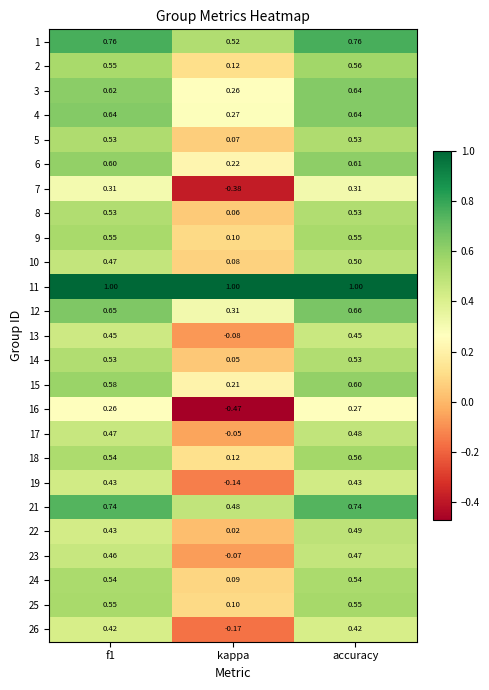

Where is 14 nearest to the value 0?

kappa